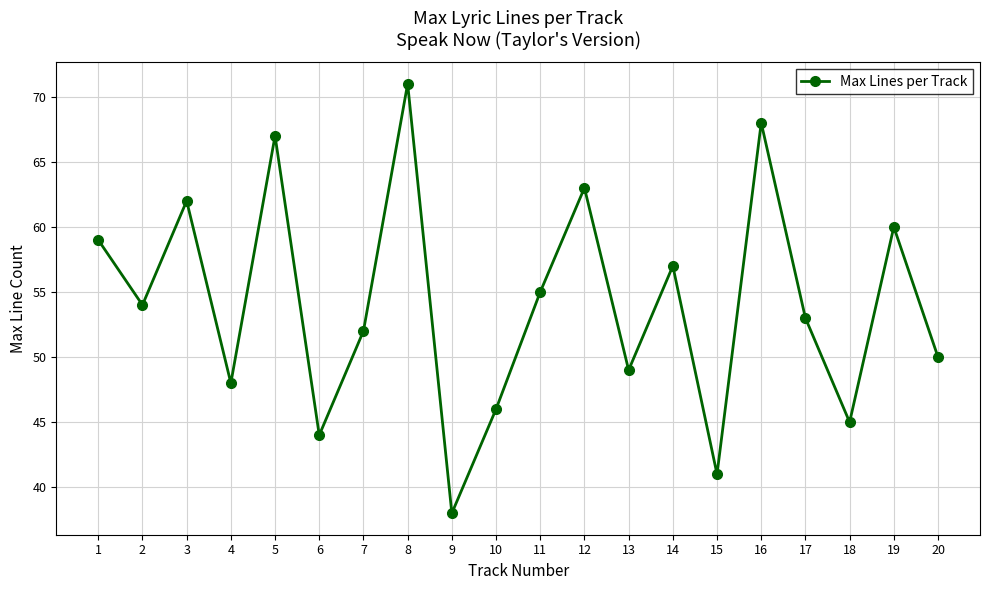

What is the maximum value shown in the chart?

71